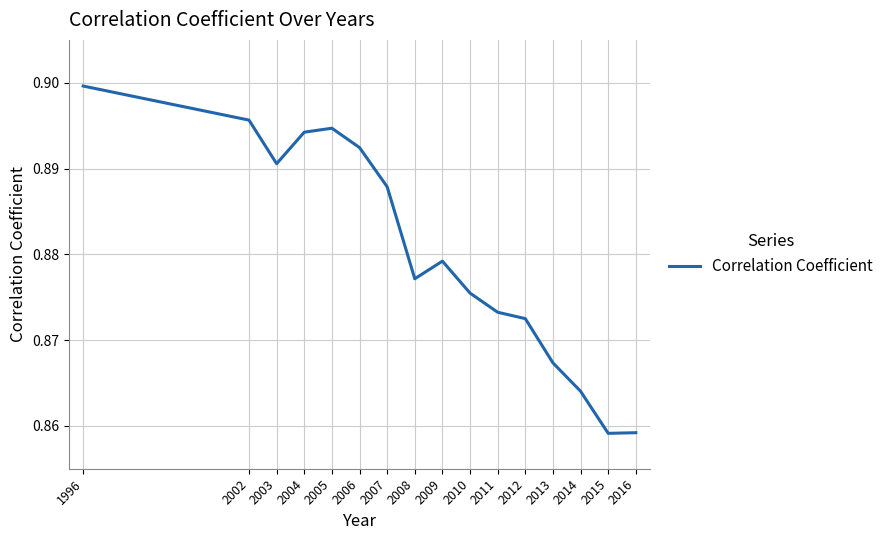

Which category has the highest value across all series?

1996